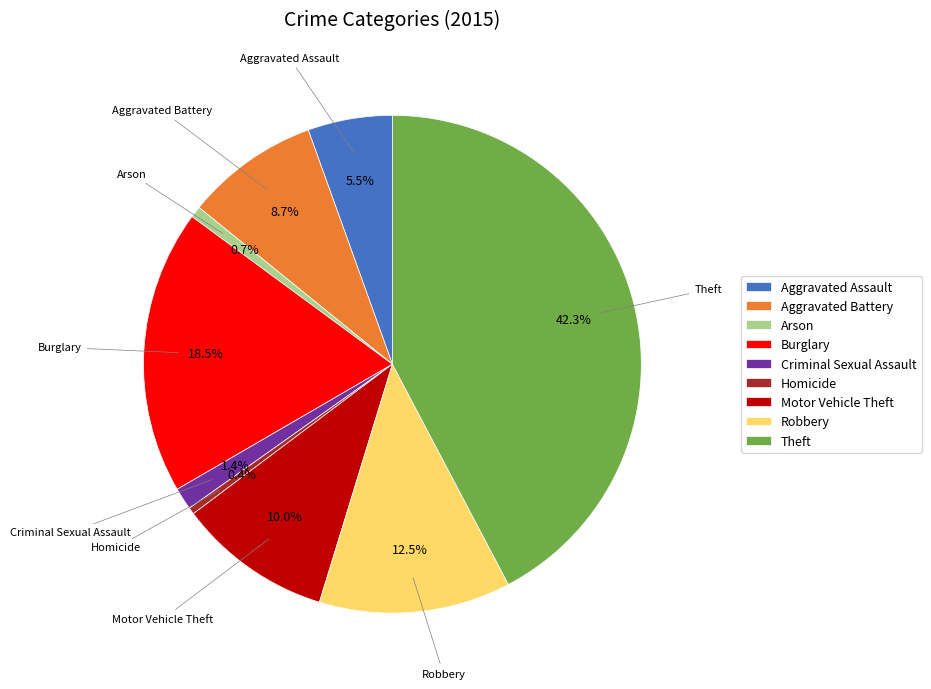

Approximately how many times larger is the value at Robbery compared to Arson?

16.9